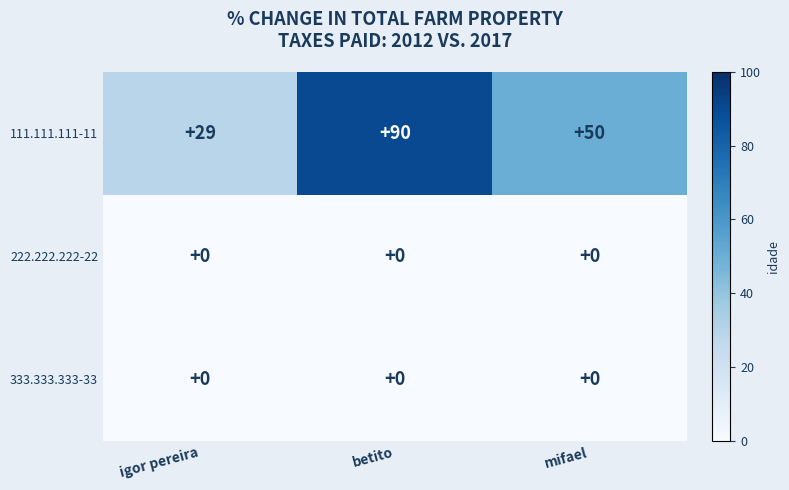

Which category has the highest value in the 111.111.111-11 series?

betito